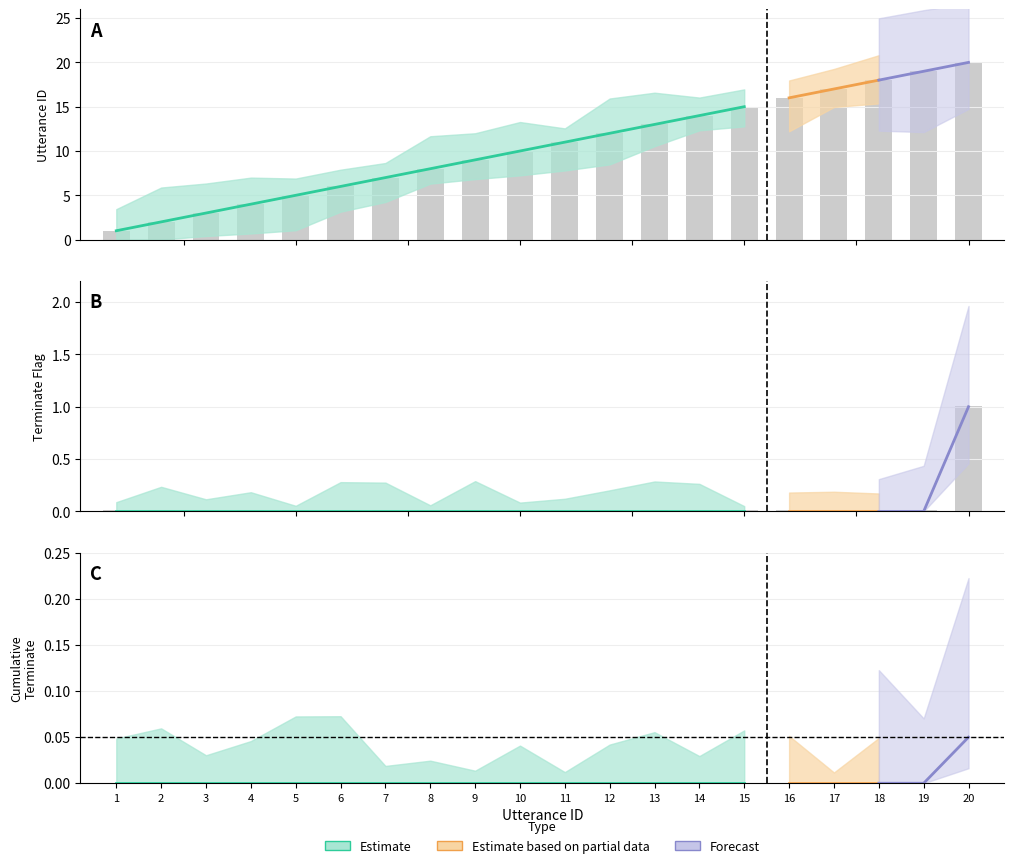

Reading left to right, what are all the values shown in this chart?

utterance_id: 1	2	3	4	5	6	7	8	9	10	11	12	13	14	15	16	17	18	19	20
terminate: 0	0	0	0	0	0	0	0	0	0	0	0	0	0	0	0	0	0	0	1